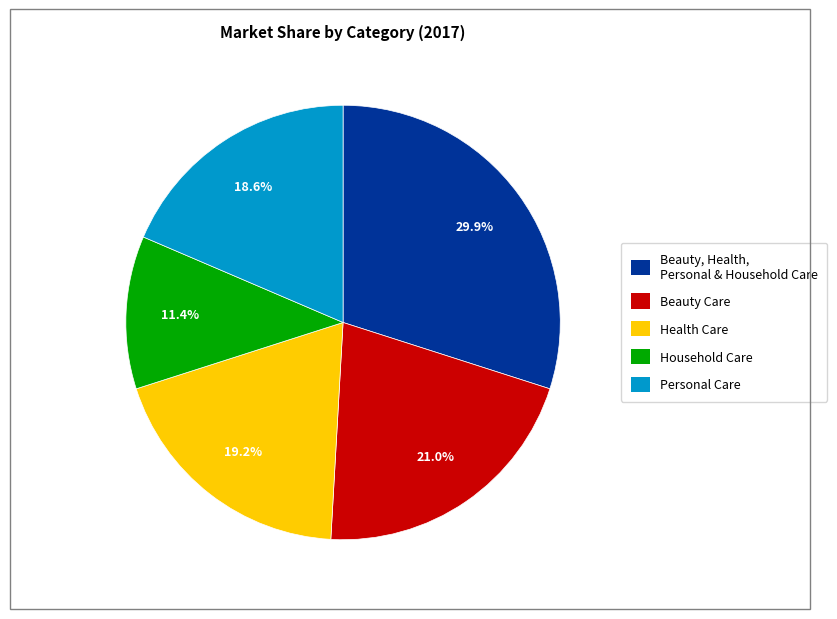

What is the ratio of the value at Beauty, Health, Personal & Household Care to the value at Household Care?

2.6